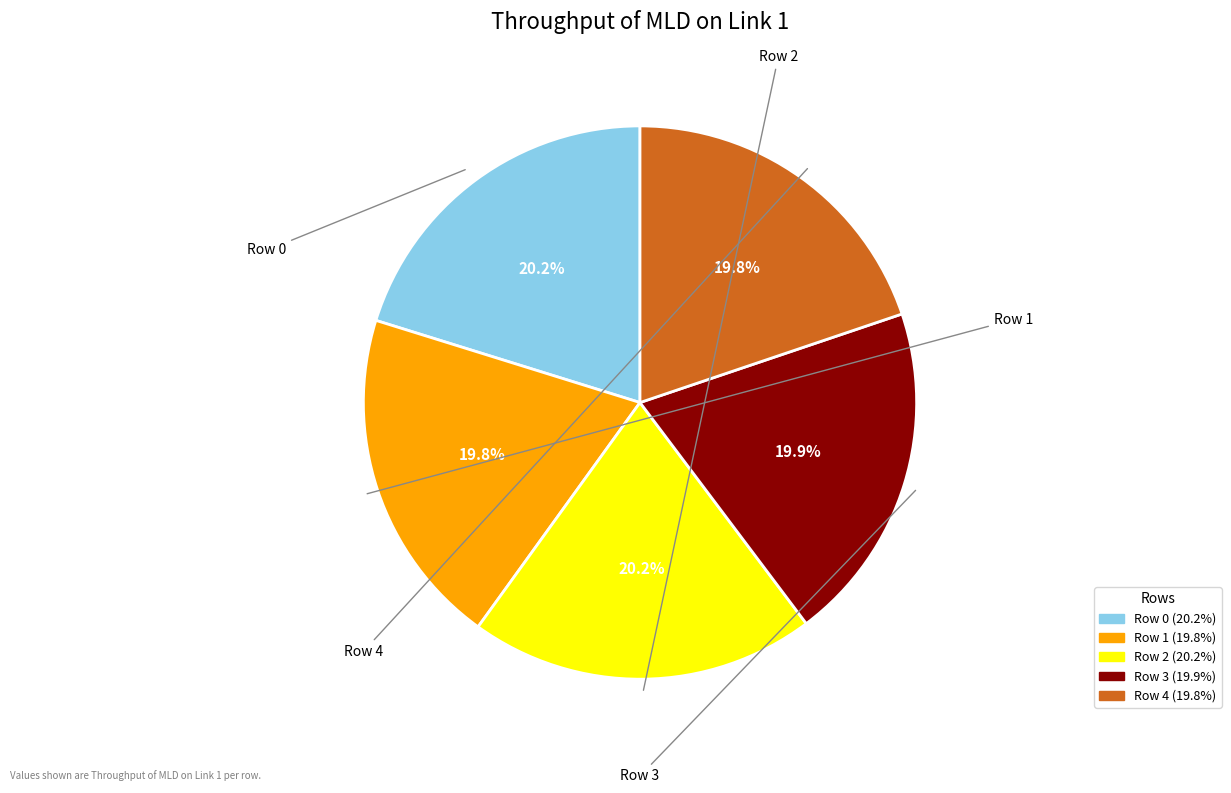

Does Row 0 account for over 50% of the chart?

No